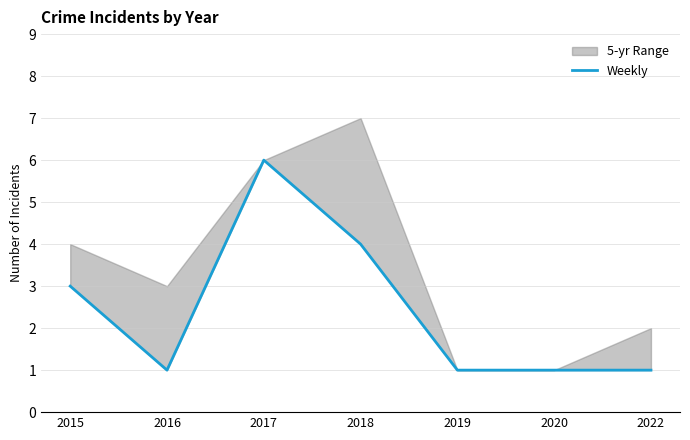

What is the value of the 1st point from the left?

3